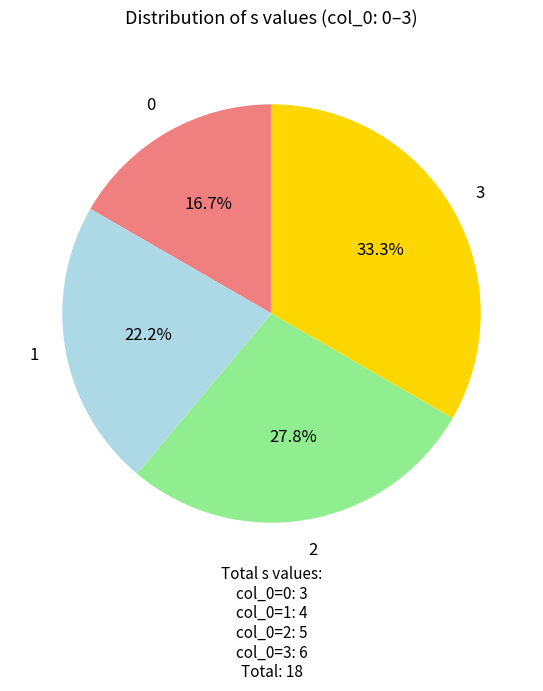

Is it true that 1 is 22% of the pie?

True